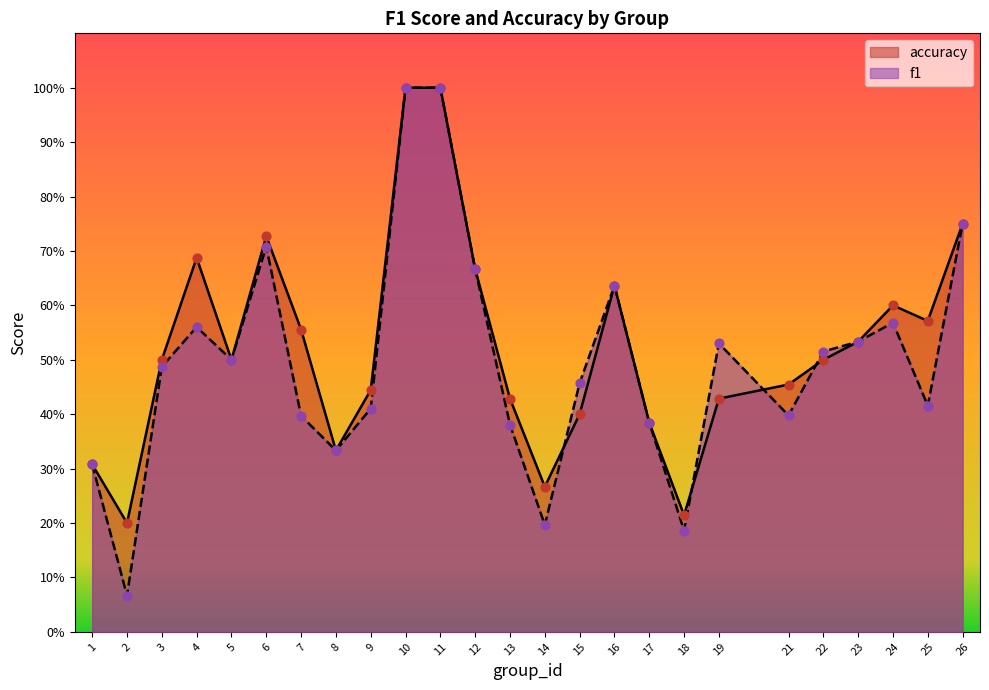

Is the value of f1 at 6 greater than the value of accuracy at 5?

Yes